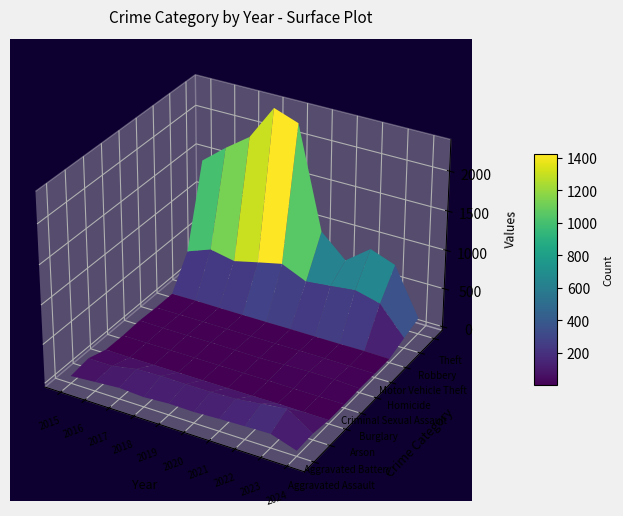

What is the average value of the Criminal Sexual Assault series?

12